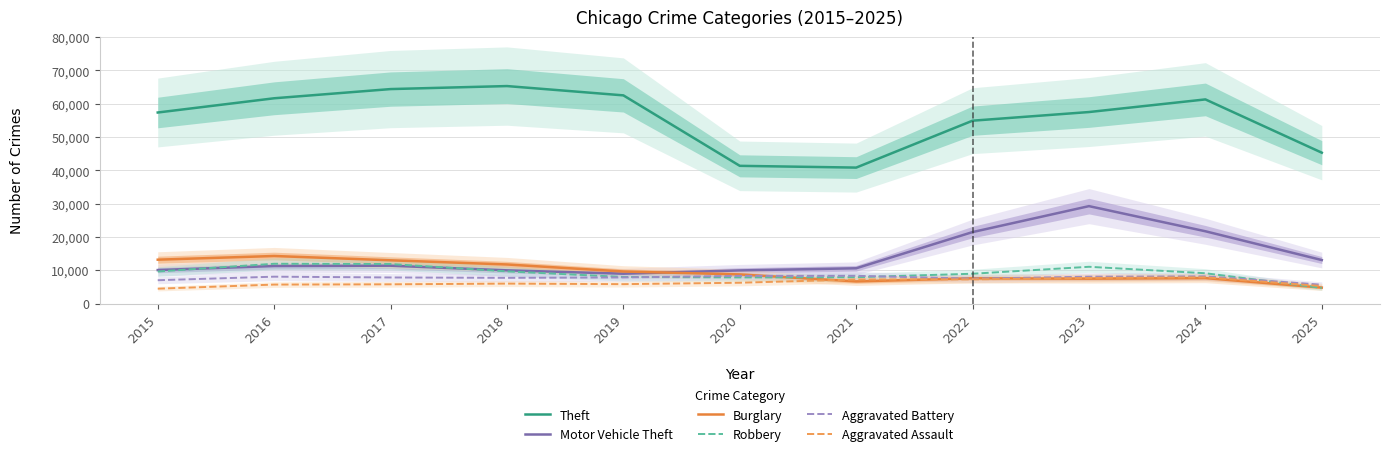

What is the average value of the Motor Vehicle Theft series?

14343